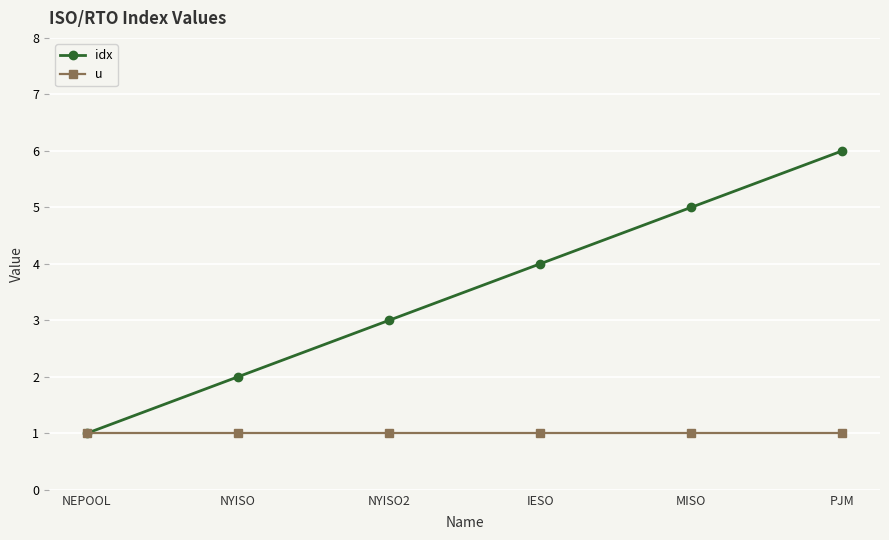

What is the average value of the u series?

1